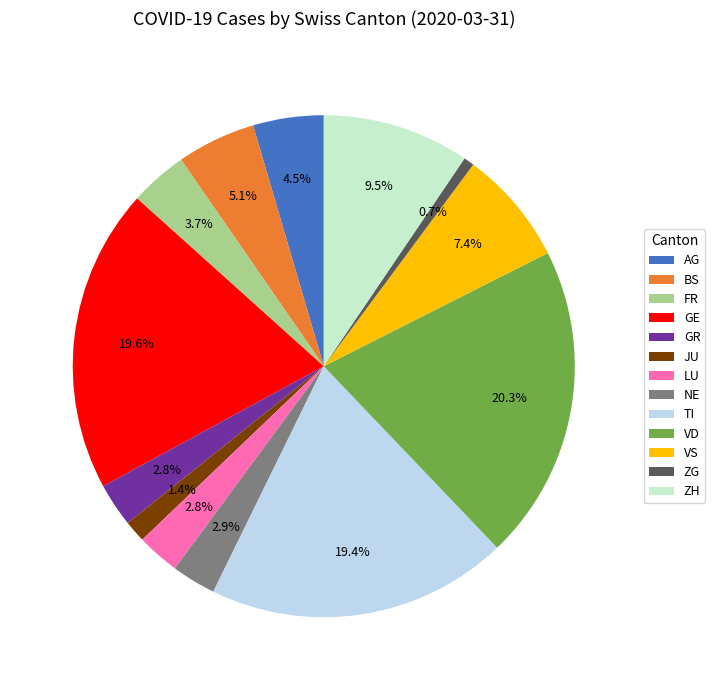

How many segments does this pie chart have?

13